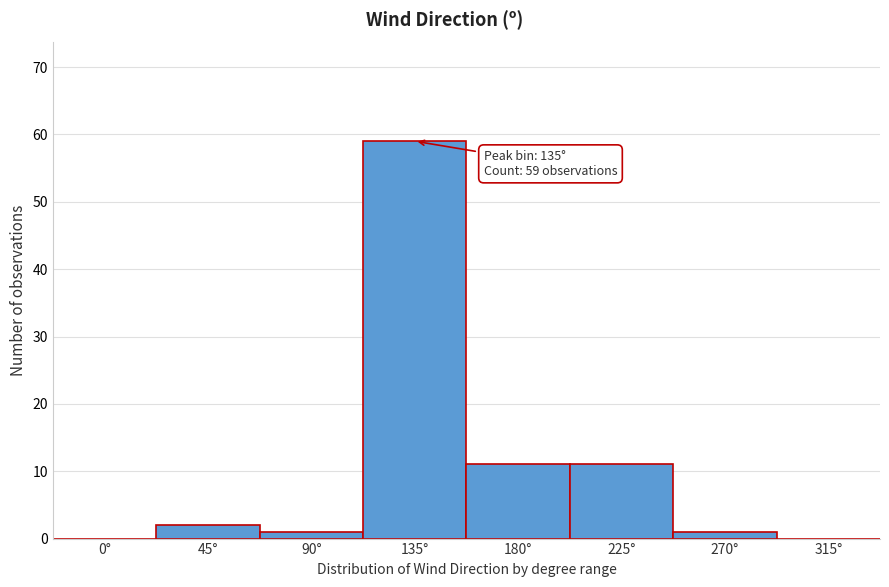

Reading left to right, transcribe all the data shown in this chart.

0°=0	45°=2	90°=1	135°=59	180°=11	225°=11	270°=1	315°=0